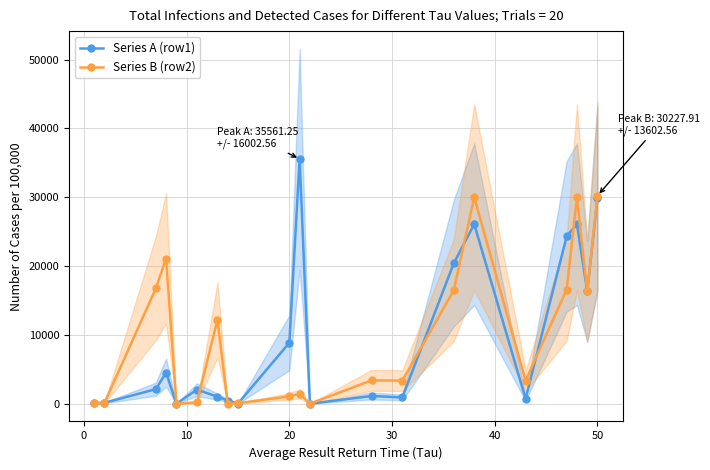

Reading left to right, transcribe all the data shown in this chart.

Series A (row1): 53.5	131.2	2115.3	4518.0	0.0	2044.6	1028.8	466.8	20.9	8859.6	35561.3	0.0	1121.0	918.6	20376.1	26088.0	726.8	24321.3	26088.0	16339.1	29870.6
Series B (row2): 99.4	110.8	16762.5	21097.3	0.0	191.2	12181.8	0.1	73.3	1063.5	1445.4	0.0	3391.8	3359.2	16456.3	30012.5	3353.2	16590.9	30012.5	16347.3	30227.9